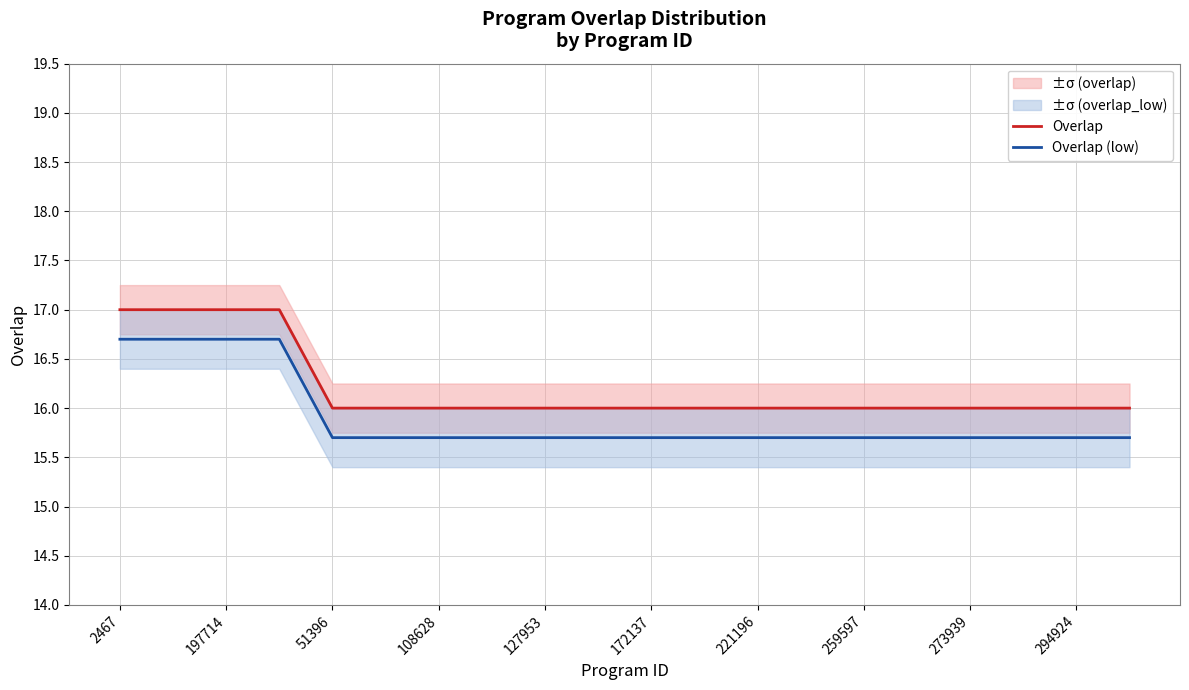

The Overlap (low) series shows 28.0 at 108628. True or false?

False